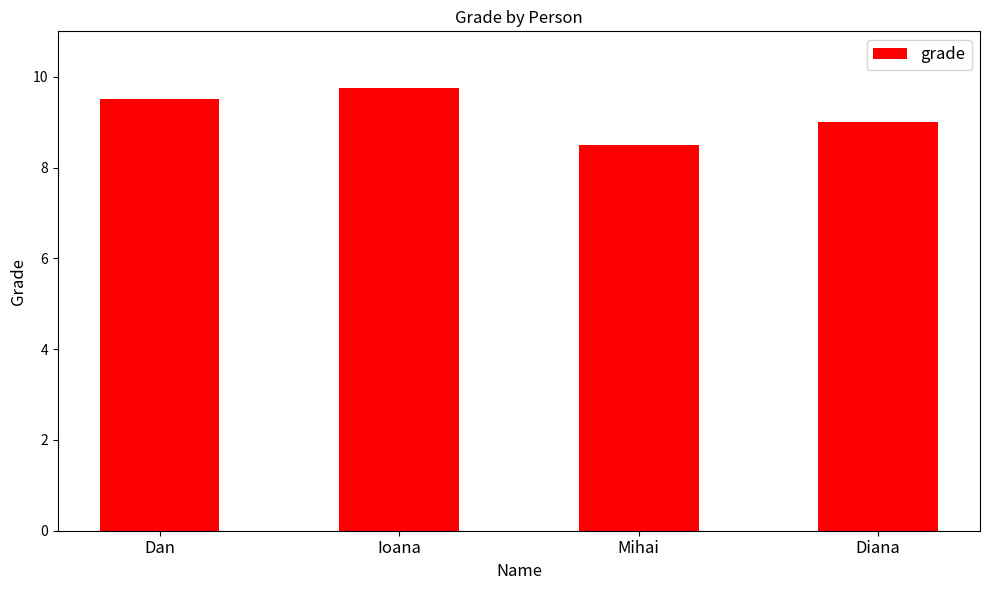

Reading left to right, transcribe all the data shown in this chart.

9.5	9.8	8.5	9.0